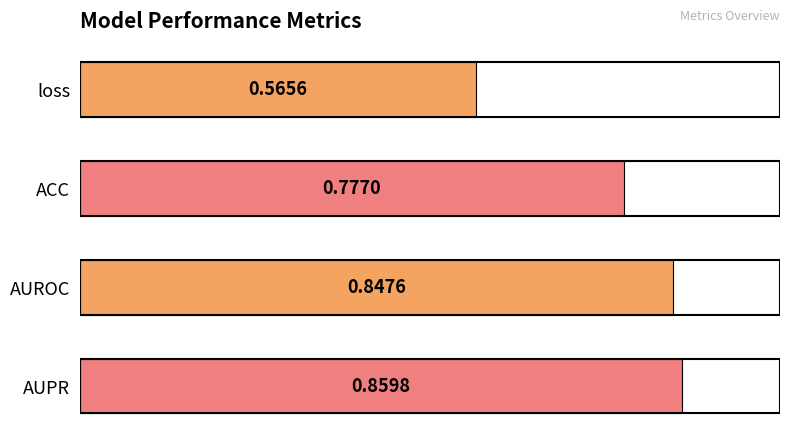

How many series are shown in this chart?

1